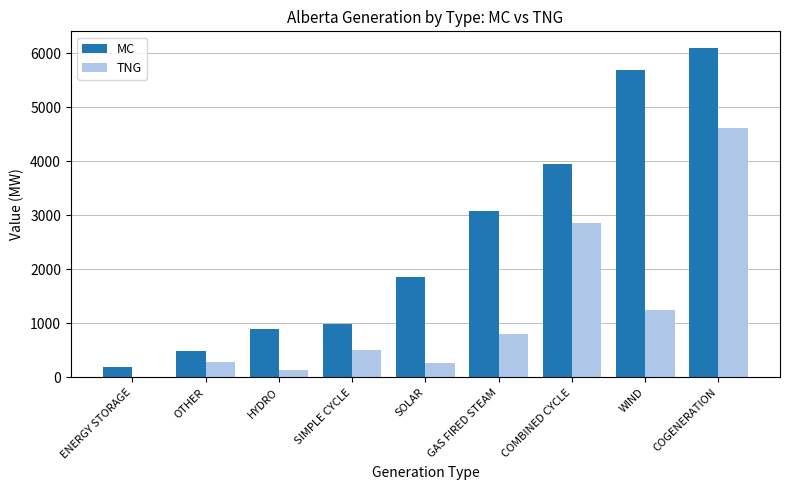

What is the maximum value for MC?

6097